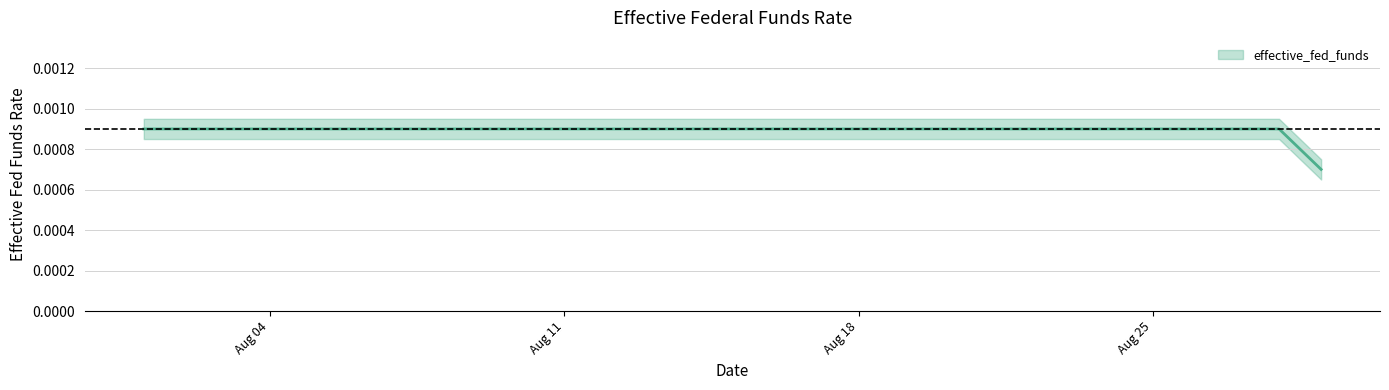

At which label is the value closest to 0?

2014-08-29